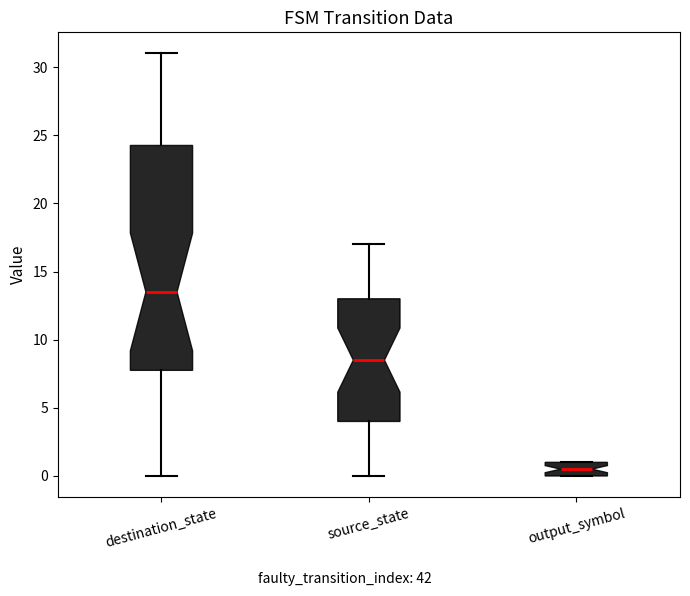

Reading left to right, transcribe this box plot: for each box, give where its median line is, the range the box spans, and where its two whiskers end, as read against the y-axis. The values are not printed on the chart, so give them approximately, as read against the axis.

destination_state: median 13.5, box 8.0 to 24.5, whiskers 0.0 to 31.0
source_state: median 8.5, box 4.0 to 13.0, whiskers 0.0 to 17.0
output_symbol: median 0.5, box 0.0 to 1.0, whiskers 0.0 to 1.0